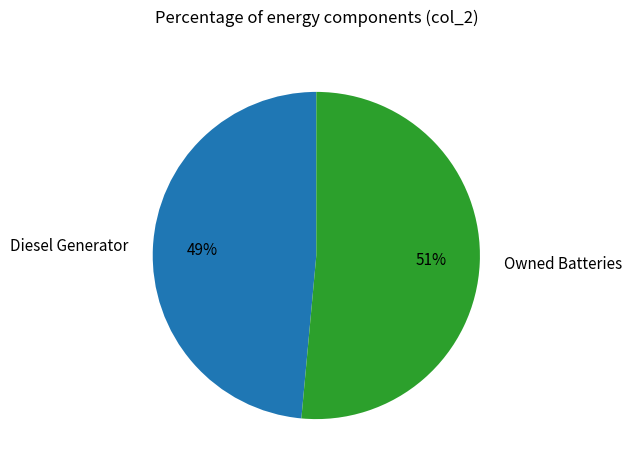

Rank the categories by value from lowest to highest.

Diesel Generator, Owned Batteries